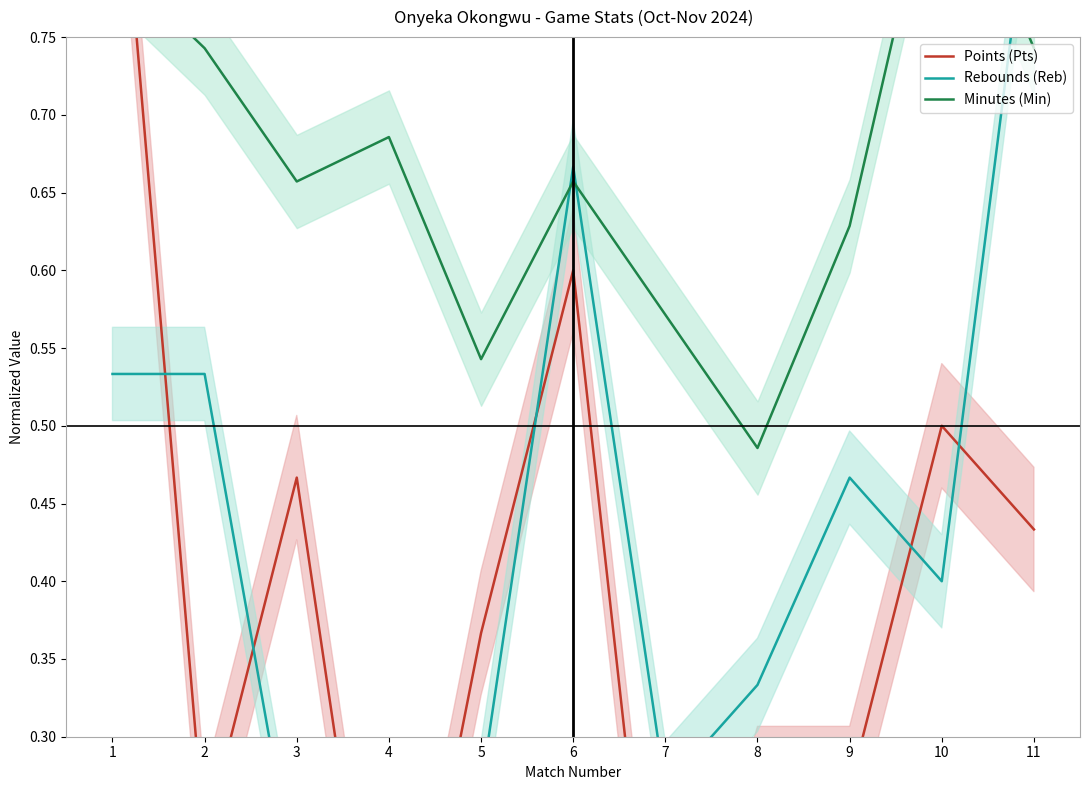

What is the average value of the Minutes (Min) series?

0.7